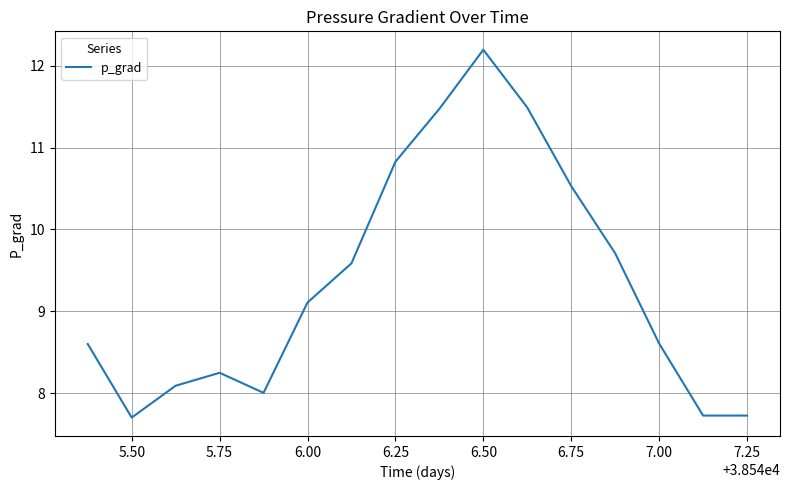

What is the difference between the maximum and minimum values?

4.5